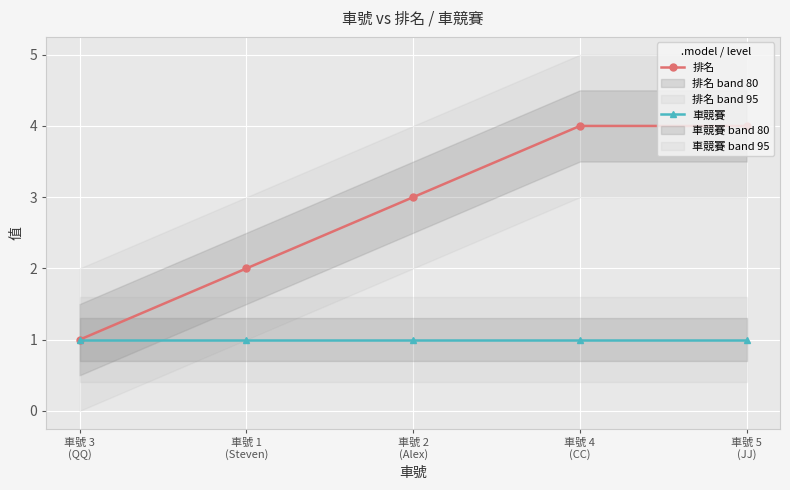

At 車號 5
(JJ), list the series in order from smallest to largest.

車競賽, 排名